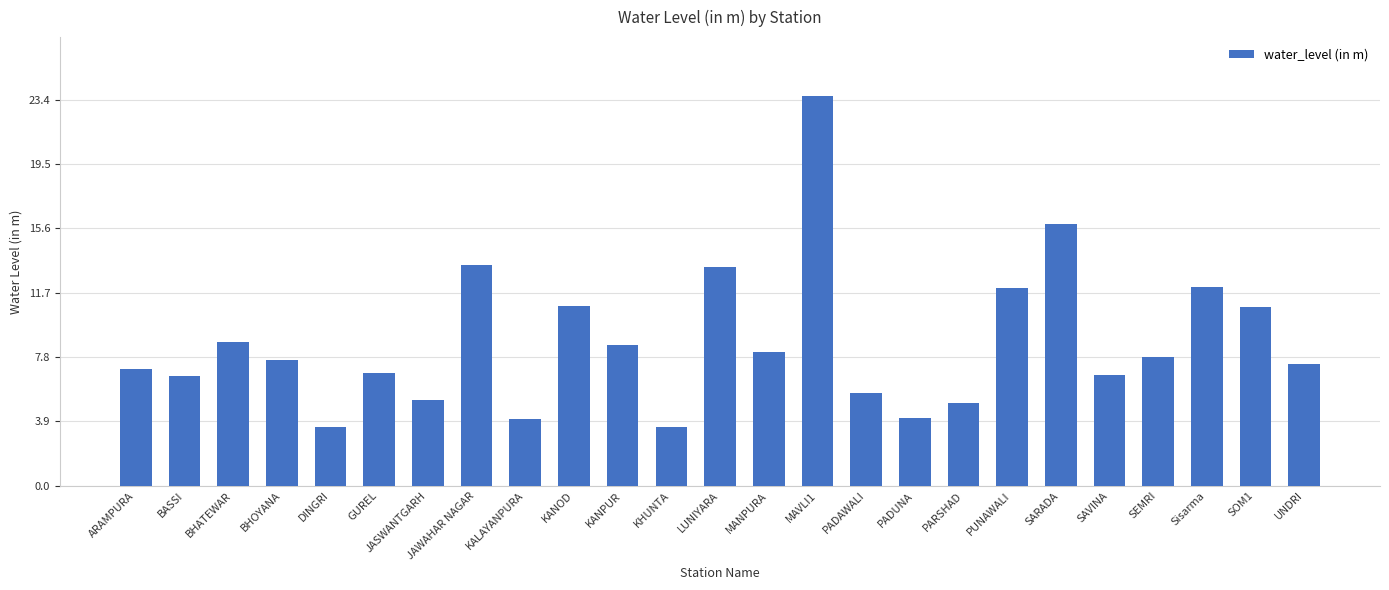

Count the number of categories in the chart.

25